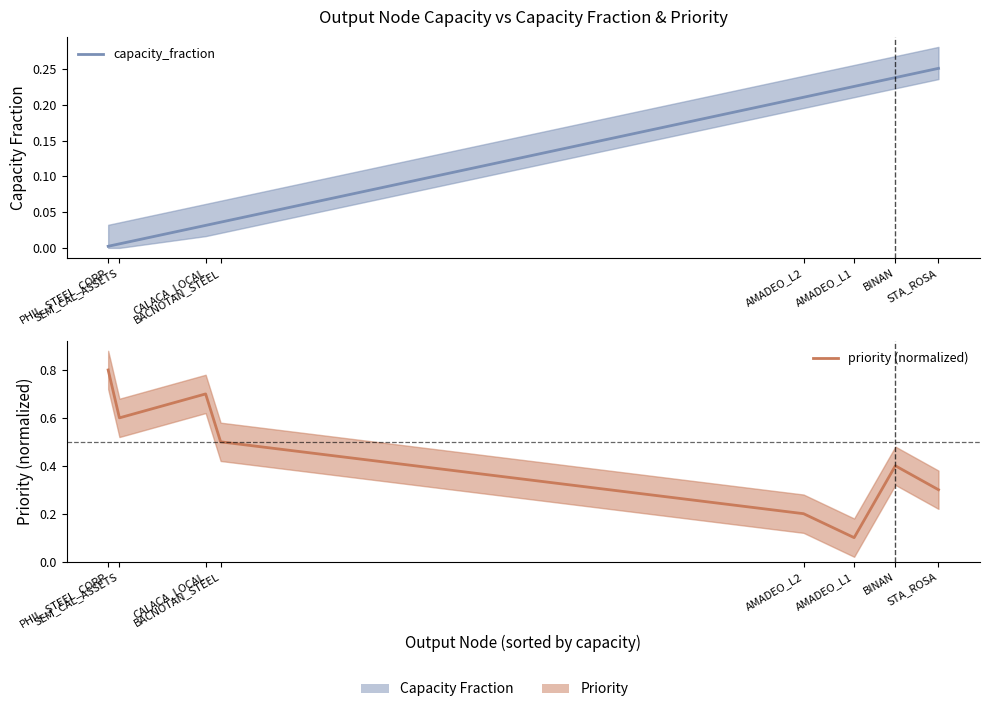

What is the spread (max minus min) of values at CALACA_LOCAL?

0.7